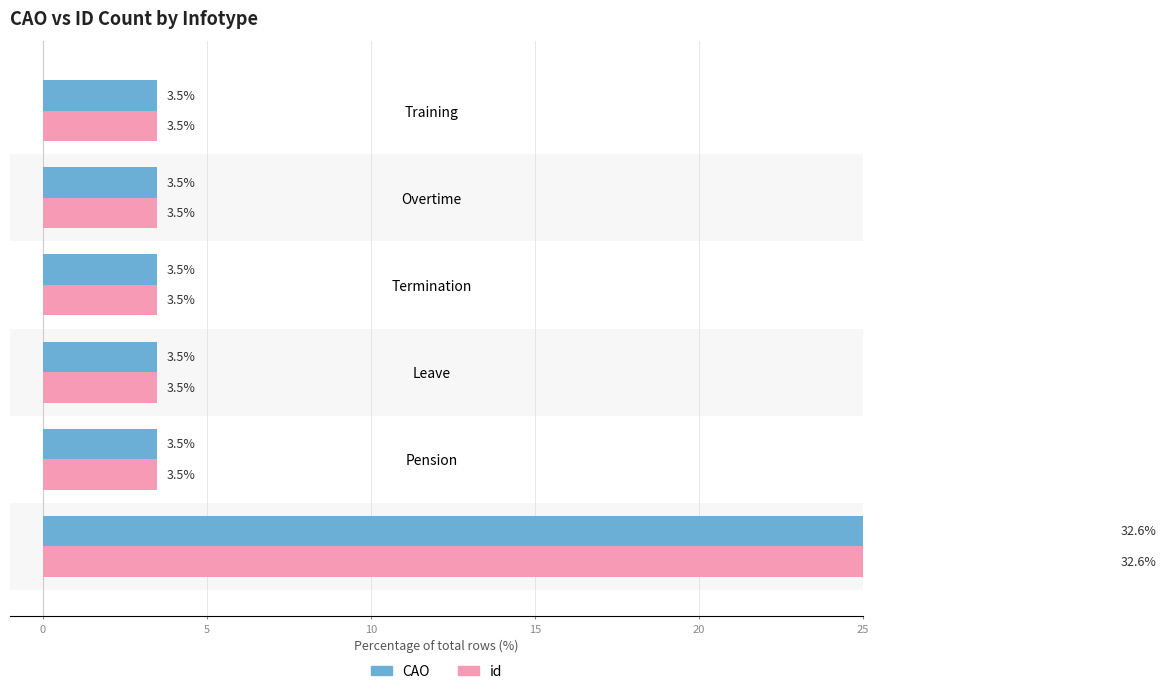

At how many categories does at least one series exceed 28?

1